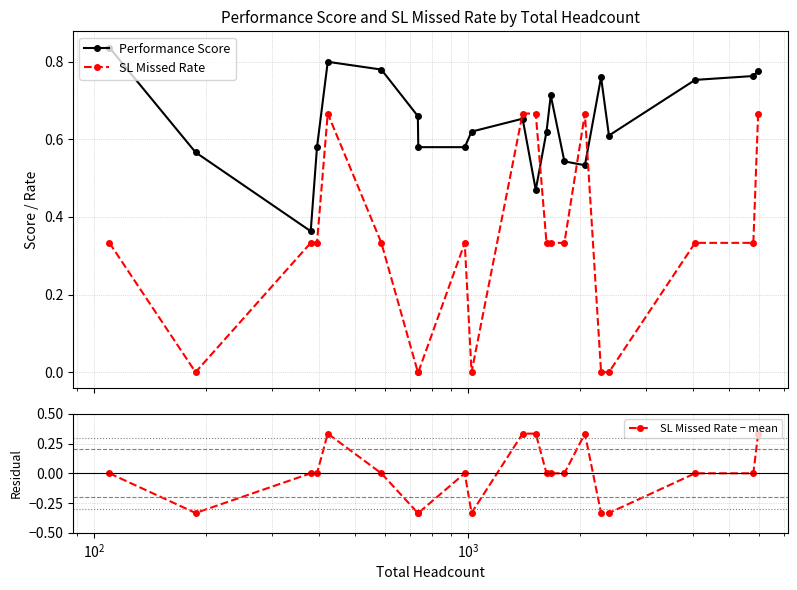

How many lines are shown in the chart?

3